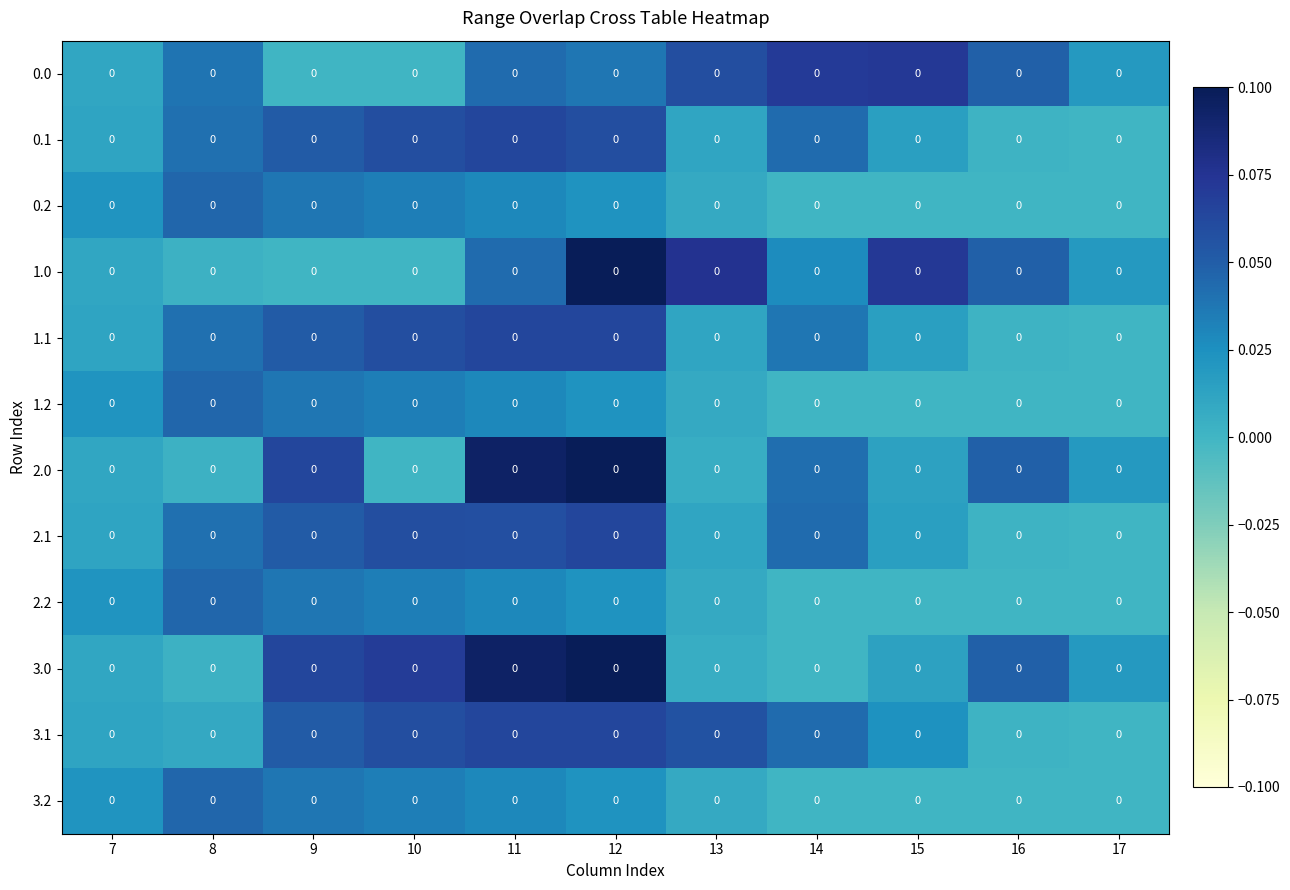

The 3.1 series shows -0.0 at 17. True or false?

False